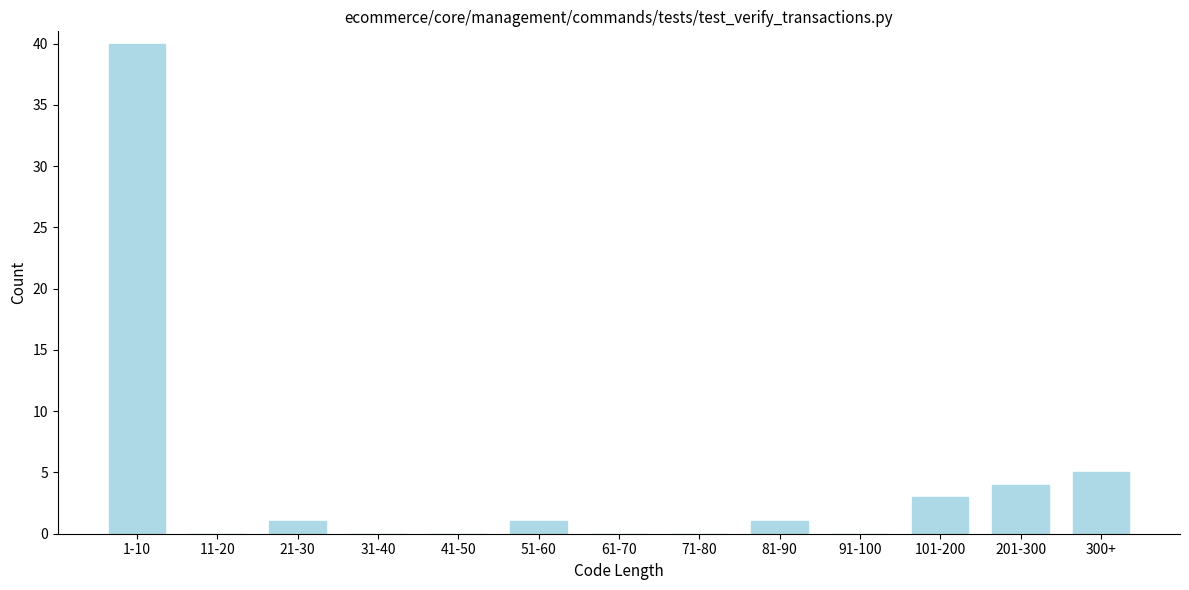

Reading left to right, transcribe all the data shown in this chart.

1-10=40	11-20=0	21-30=1	31-40=0	41-50=0	51-60=1	61-70=0	71-80=0	81-90=1	91-100=0	101-200=3	201-300=4	300+=5